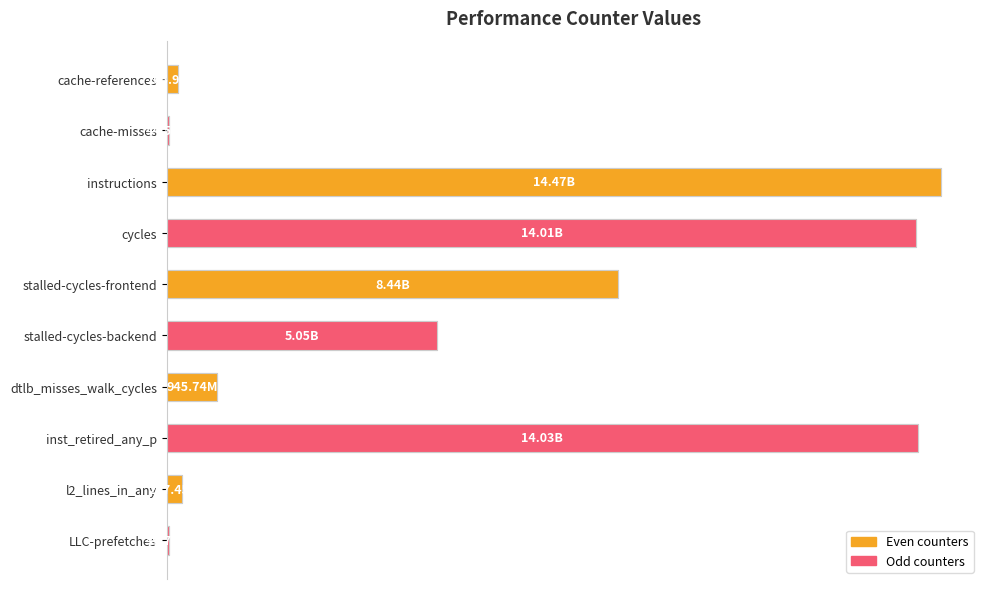

What is the ratio of the value at inst_retired_any_p to the value at instructions?

1.0